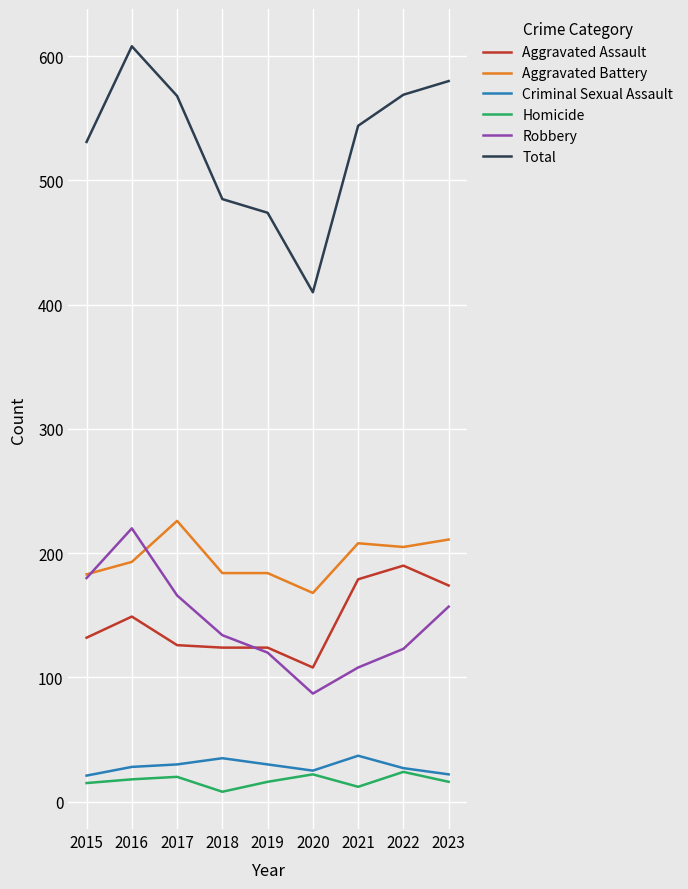

What is the difference between the highest and lowest values at 2016?

590